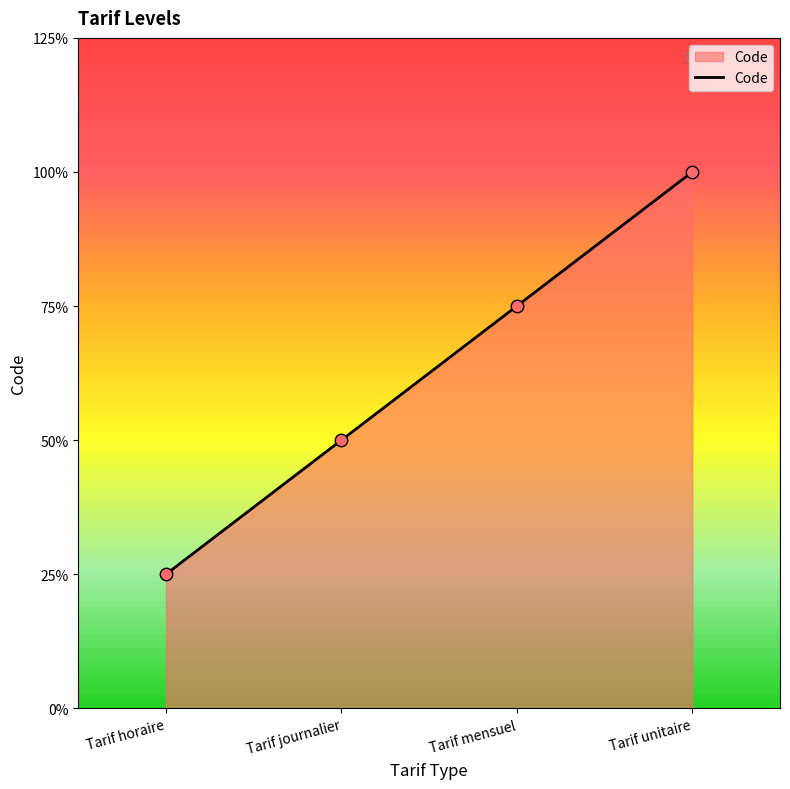

Between Tarif unitaire and Tarif mensuel, which is larger?

Tarif unitaire